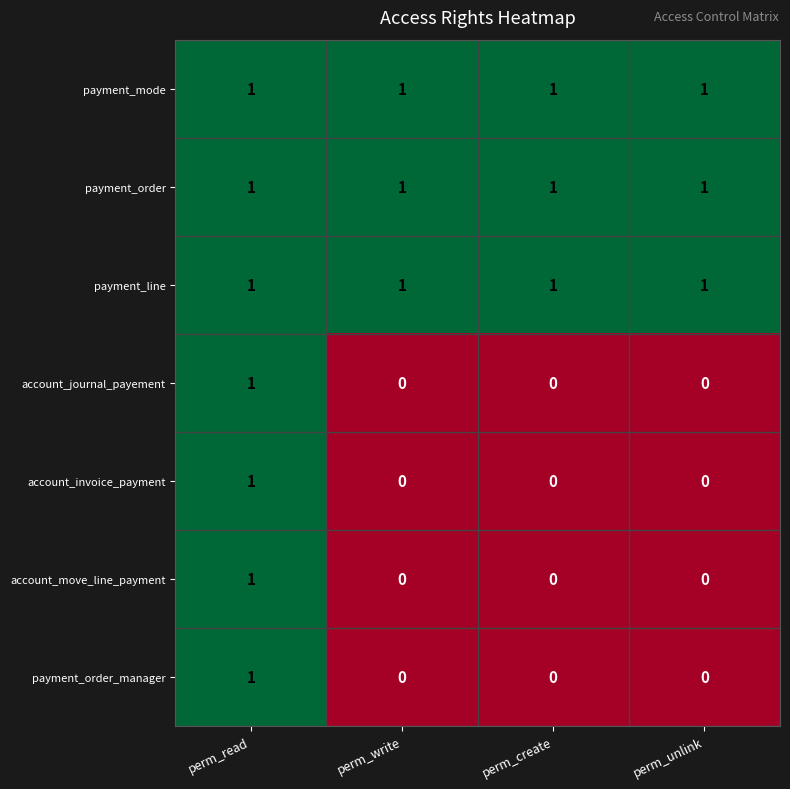

How many payment_order_manager values are between 0 and 1?

4